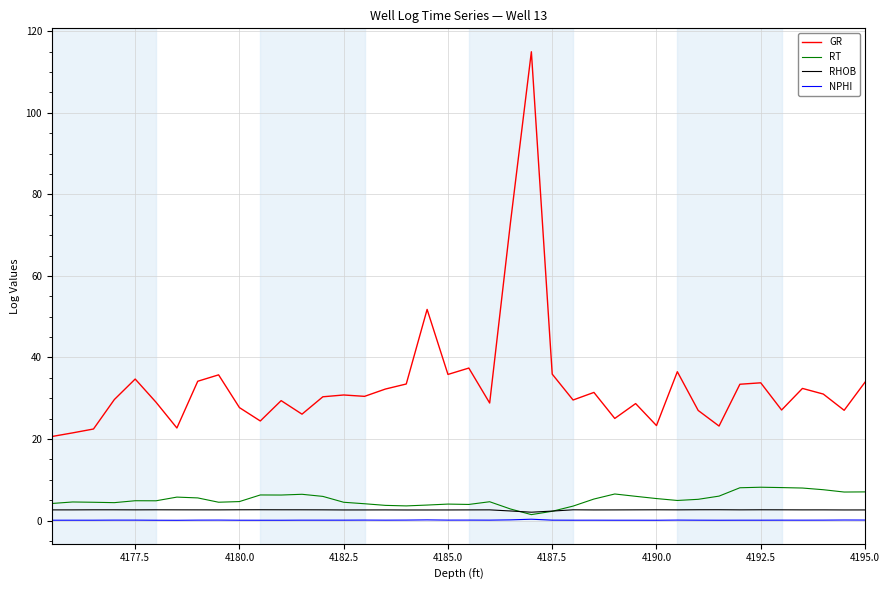

Which series has the widest spread of values?

GR